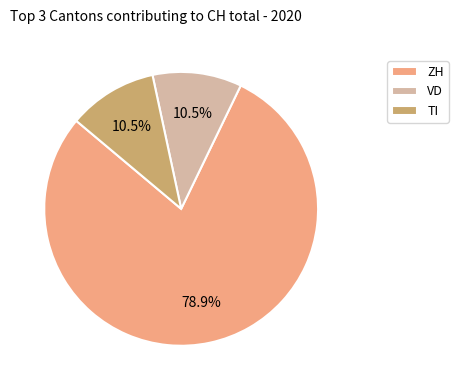

What percentage do ZH and VD together represent?

89.5%